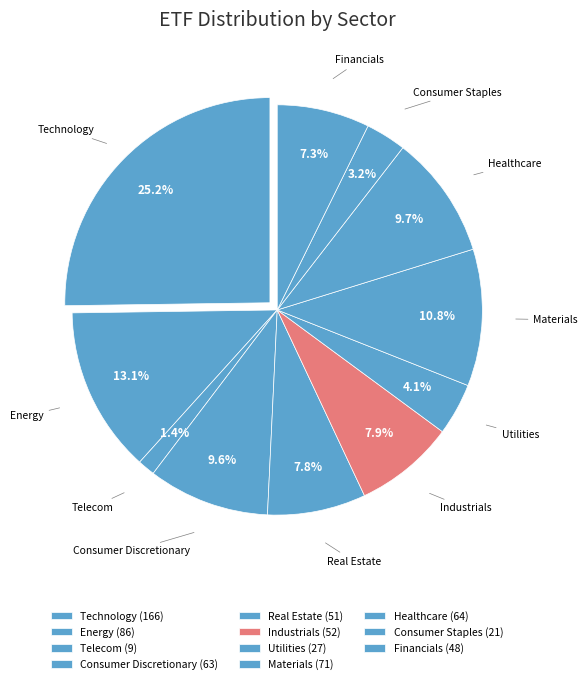

Is Utilities the majority of the pie?

No